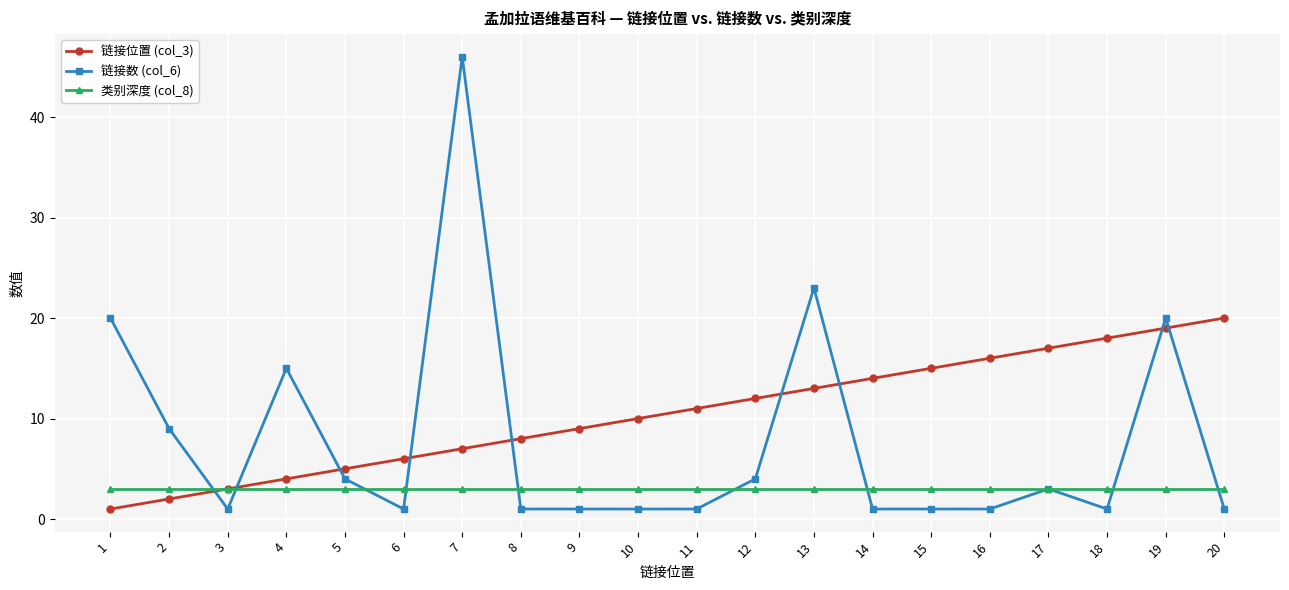

True or false: 链接位置 (col_3) and 链接数 (col_6) intersect in this chart.

True